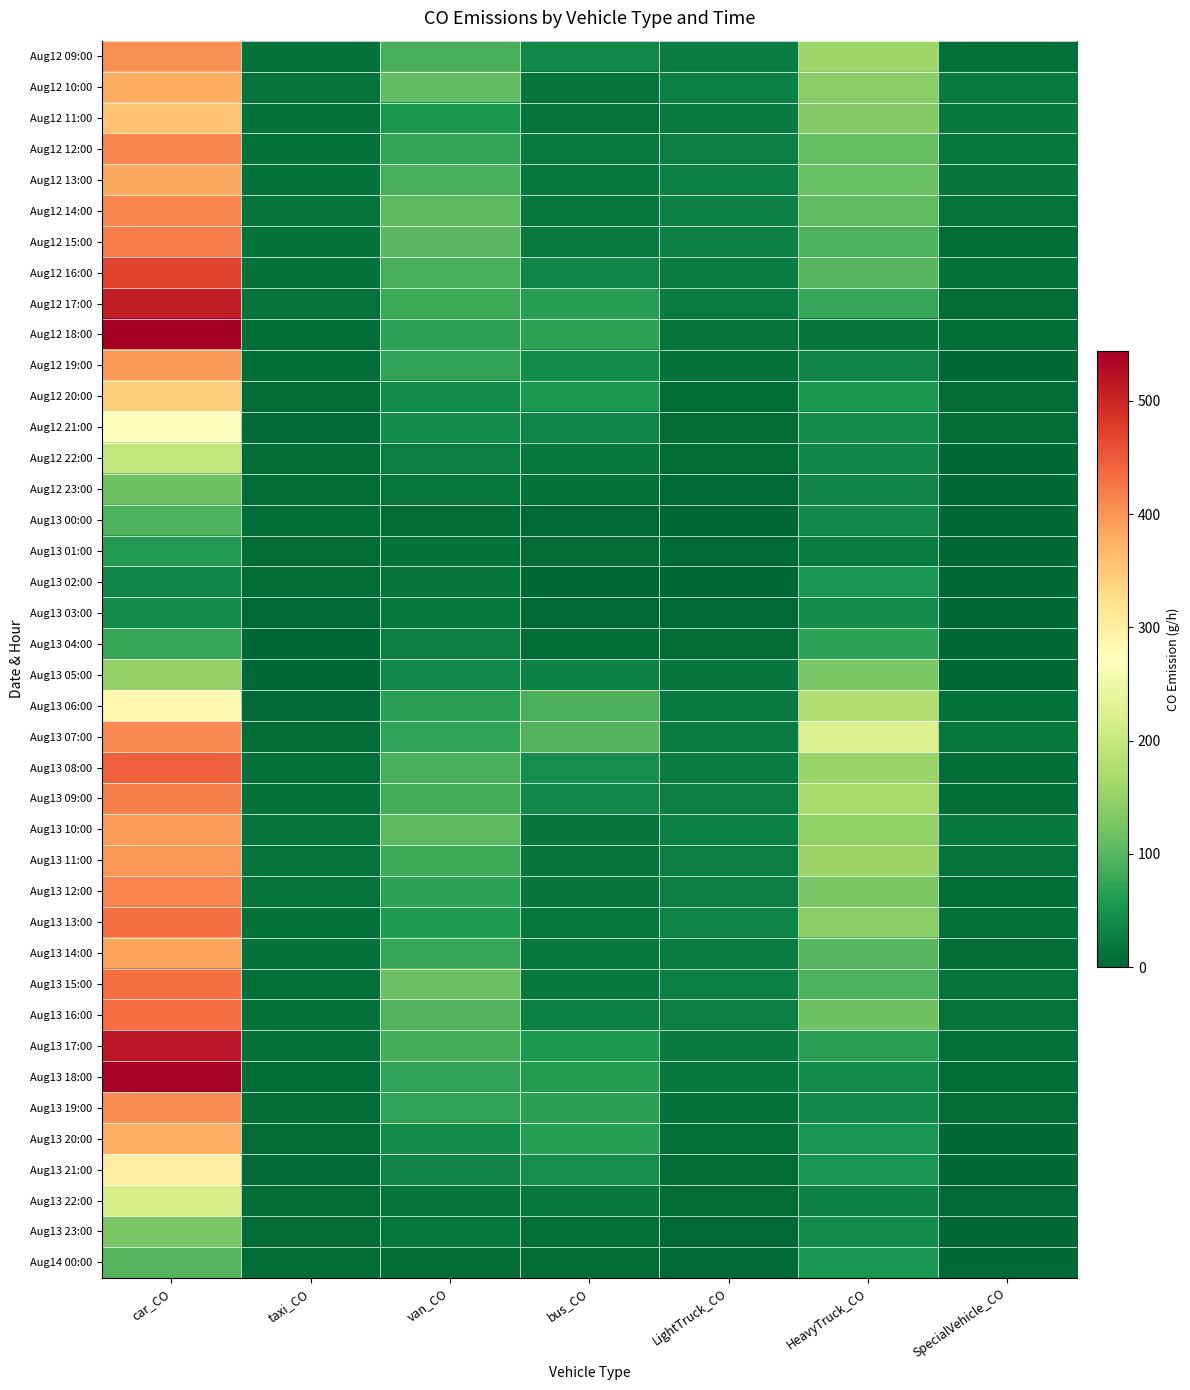

Reading left to right, transcribe all the data shown in this chart.

Aug12 09:00: car_CO=404.4	taxi_CO=11.2	van_CO=87.7	bus_CO=36.4	LightTruck_CO=25.2	HeavyTruck_CO=159.0	SpecialVehicle_CO=9.0
Aug12 10:00: car_CO=381.1	taxi_CO=14.3	van_CO=107.7	bus_CO=13.9	LightTruck_CO=27.7	HeavyTruck_CO=141.0	SpecialVehicle_CO=23.0
Aug12 11:00: car_CO=356.2	taxi_CO=11.2	van_CO=53.9	bus_CO=12.9	LightTruck_CO=22.0	HeavyTruck_CO=135.0	SpecialVehicle_CO=20.0
Aug12 12:00: car_CO=413.3	taxi_CO=12.1	van_CO=72.6	bus_CO=22.5	LightTruck_CO=26.6	HeavyTruck_CO=111.0	SpecialVehicle_CO=17.0
Aug12 13:00: car_CO=384.3	taxi_CO=12.5	van_CO=88.9	bus_CO=19.3	LightTruck_CO=28.4	HeavyTruck_CO=114.0	SpecialVehicle_CO=15.0
Aug12 14:00: car_CO=412.2	taxi_CO=13.0	van_CO=102.7	bus_CO=19.3	LightTruck_CO=29.9	HeavyTruck_CO=108.0	SpecialVehicle_CO=13.0
Aug12 15:00: car_CO=421.3	taxi_CO=11.9	van_CO=100.2	bus_CO=21.4	LightTruck_CO=27.9	HeavyTruck_CO=93.0	SpecialVehicle_CO=7.0
Aug12 16:00: car_CO=471.1	taxi_CO=11.0	van_CO=87.7	bus_CO=34.3	LightTruck_CO=24.7	HeavyTruck_CO=99.0	SpecialVehicle_CO=11.0
Aug12 17:00: car_CO=511.6	taxi_CO=13.4	van_CO=80.2	bus_CO=64.3	LightTruck_CO=23.8	HeavyTruck_CO=75.0	SpecialVehicle_CO=6.0
Aug12 18:00: car_CO=543.7	taxi_CO=8.4	van_CO=68.9	bus_CO=68.6	LightTruck_CO=13.2	HeavyTruck_CO=15.0	SpecialVehicle_CO=7.0
Aug12 19:00: car_CO=396.1	taxi_CO=7.0	van_CO=70.1	bus_CO=41.8	LightTruck_CO=11.8	HeavyTruck_CO=33.0	SpecialVehicle_CO=2.0
Aug12 20:00: car_CO=345.5	taxi_CO=4.8	van_CO=41.3	bus_CO=55.7	LightTruck_CO=7.4	HeavyTruck_CO=54.0	SpecialVehicle_CO=5.0
Aug12 21:00: car_CO=273.7	taxi_CO=4.2	van_CO=42.6	bus_CO=35.4	LightTruck_CO=5.0	HeavyTruck_CO=42.0	SpecialVehicle_CO=5.0
Aug12 22:00: car_CO=193.4	taxi_CO=5.9	van_CO=27.6	bus_CO=20.4	LightTruck_CO=4.3	HeavyTruck_CO=36.0	SpecialVehicle_CO=0.0
Aug12 23:00: car_CO=118.9	taxi_CO=4.8	van_CO=18.8	bus_CO=10.7	LightTruck_CO=3.3	HeavyTruck_CO=33.0	SpecialVehicle_CO=0.0
Aug13 00:00: car_CO=92.4	taxi_CO=6.8	van_CO=6.3	bus_CO=2.1	LightTruck_CO=1.8	HeavyTruck_CO=39.0	SpecialVehicle_CO=0.0
Aug13 01:00: car_CO=60.3	taxi_CO=6.2	van_CO=11.3	bus_CO=4.3	LightTruck_CO=3.4	HeavyTruck_CO=24.0	SpecialVehicle_CO=0.0
Aug13 02:00: car_CO=35.9	taxi_CO=5.5	van_CO=15.0	bus_CO=1.1	LightTruck_CO=1.6	HeavyTruck_CO=51.0	SpecialVehicle_CO=1.0
Aug13 03:00: car_CO=43.4	taxi_CO=4.2	van_CO=18.8	bus_CO=3.2	LightTruck_CO=3.1	HeavyTruck_CO=42.0	SpecialVehicle_CO=1.0
Aug13 04:00: car_CO=74.5	taxi_CO=2.0	van_CO=26.3	bus_CO=7.5	LightTruck_CO=5.5	HeavyTruck_CO=69.0	SpecialVehicle_CO=0.0
Aug13 05:00: car_CO=149.7	taxi_CO=1.8	van_CO=38.8	bus_CO=31.1	LightTruck_CO=15.6	HeavyTruck_CO=126.0	SpecialVehicle_CO=2.0
Aug13 06:00: car_CO=284.4	taxi_CO=4.0	van_CO=66.4	bus_CO=90.0	LightTruck_CO=23.0	HeavyTruck_CO=177.0	SpecialVehicle_CO=12.0
Aug13 07:00: car_CO=409.2	taxi_CO=5.9	van_CO=70.1	bus_CO=97.5	LightTruck_CO=24.3	HeavyTruck_CO=225.0	SpecialVehicle_CO=18.0
Aug13 08:00: car_CO=444.9	taxi_CO=10.1	van_CO=87.7	bus_CO=46.1	LightTruck_CO=24.7	HeavyTruck_CO=153.0	SpecialVehicle_CO=8.0
Aug13 09:00: car_CO=417.0	taxi_CO=10.8	van_CO=85.2	bus_CO=37.5	LightTruck_CO=26.2	HeavyTruck_CO=168.0	SpecialVehicle_CO=8.0
Aug13 10:00: car_CO=392.9	taxi_CO=13.9	van_CO=103.9	bus_CO=15.0	LightTruck_CO=28.7	HeavyTruck_CO=147.0	SpecialVehicle_CO=21.0
Aug13 11:00: car_CO=398.3	taxi_CO=12.8	van_CO=81.4	bus_CO=15.0	LightTruck_CO=25.7	HeavyTruck_CO=156.0	SpecialVehicle_CO=13.0
Aug13 12:00: car_CO=415.7	taxi_CO=13.6	van_CO=68.9	bus_CO=16.1	LightTruck_CO=25.7	HeavyTruck_CO=126.0	SpecialVehicle_CO=8.0
Aug13 13:00: car_CO=431.5	taxi_CO=11.9	van_CO=57.6	bus_CO=18.2	LightTruck_CO=32.0	HeavyTruck_CO=141.0	SpecialVehicle_CO=12.0
Aug13 14:00: car_CO=387.8	taxi_CO=11.9	van_CO=76.4	bus_CO=19.3	LightTruck_CO=25.0	HeavyTruck_CO=99.0	SpecialVehicle_CO=6.0
Aug13 15:00: car_CO=432.0	taxi_CO=10.6	van_CO=115.2	bus_CO=19.3	LightTruck_CO=28.7	HeavyTruck_CO=93.0	SpecialVehicle_CO=14.0
Aug13 16:00: car_CO=434.2	taxi_CO=11.0	van_CO=97.7	bus_CO=27.9	LightTruck_CO=26.6	HeavyTruck_CO=117.0	SpecialVehicle_CO=13.0
Aug13 17:00: car_CO=518.3	taxi_CO=9.5	van_CO=85.2	bus_CO=56.8	LightTruck_CO=22.2	HeavyTruck_CO=66.0	SpecialVehicle_CO=10.0
Aug13 18:00: car_CO=541.0	taxi_CO=7.3	van_CO=70.1	bus_CO=63.2	LightTruck_CO=17.2	HeavyTruck_CO=42.0	SpecialVehicle_CO=8.0
Aug13 19:00: car_CO=407.1	taxi_CO=5.9	van_CO=71.4	bus_CO=66.5	LightTruck_CO=10.7	HeavyTruck_CO=39.0	SpecialVehicle_CO=5.0
Aug13 20:00: car_CO=377.9	taxi_CO=5.5	van_CO=41.3	bus_CO=65.4	LightTruck_CO=9.2	HeavyTruck_CO=51.0	SpecialVehicle_CO=2.0
Aug13 21:00: car_CO=300.5	taxi_CO=3.3	van_CO=33.8	bus_CO=45.0	LightTruck_CO=6.0	HeavyTruck_CO=51.0	SpecialVehicle_CO=2.0
Aug13 22:00: car_CO=215.1	taxi_CO=4.6	van_CO=16.3	bus_CO=19.3	LightTruck_CO=4.3	HeavyTruck_CO=30.0	SpecialVehicle_CO=3.0
Aug13 23:00: car_CO=126.7	taxi_CO=5.3	van_CO=17.5	bus_CO=8.6	LightTruck_CO=3.4	HeavyTruck_CO=42.0	SpecialVehicle_CO=0.0
Aug14 00:00: car_CO=97.8	taxi_CO=5.5	van_CO=6.3	bus_CO=4.3	LightTruck_CO=2.7	HeavyTruck_CO=51.0	SpecialVehicle_CO=0.0